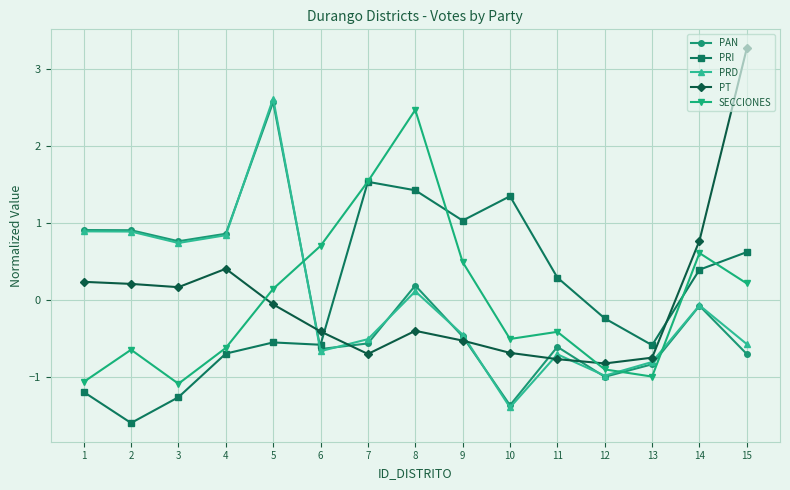

What is the difference between the highest and lowest values at 13?

0.4